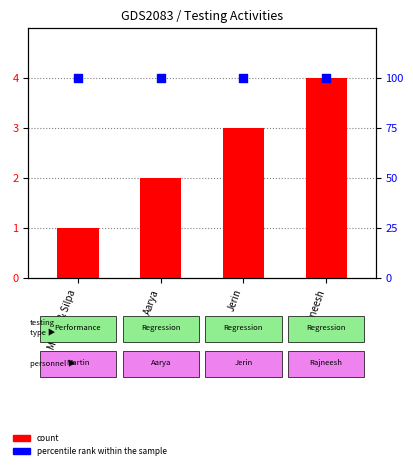

At which category is the sum across all series the highest?

Rajneesh